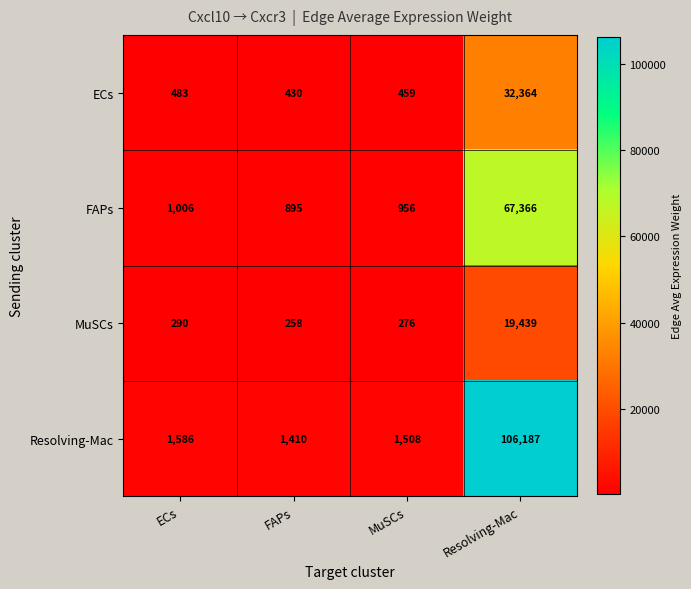

Count the number of data series in this chart.

4